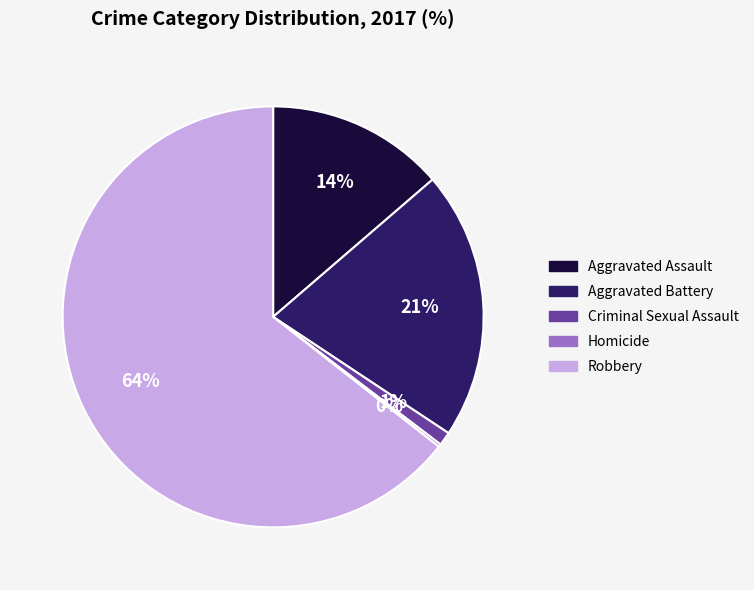

Does Aggravated Assault account for over 50% of the chart?

No